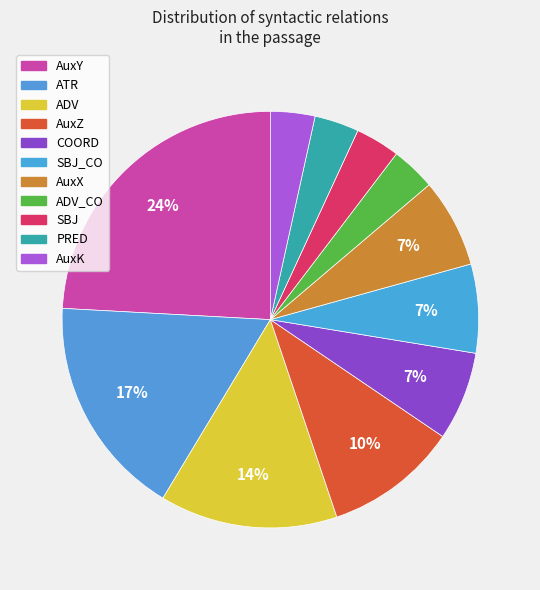

Count the number of slices in the pie.

11